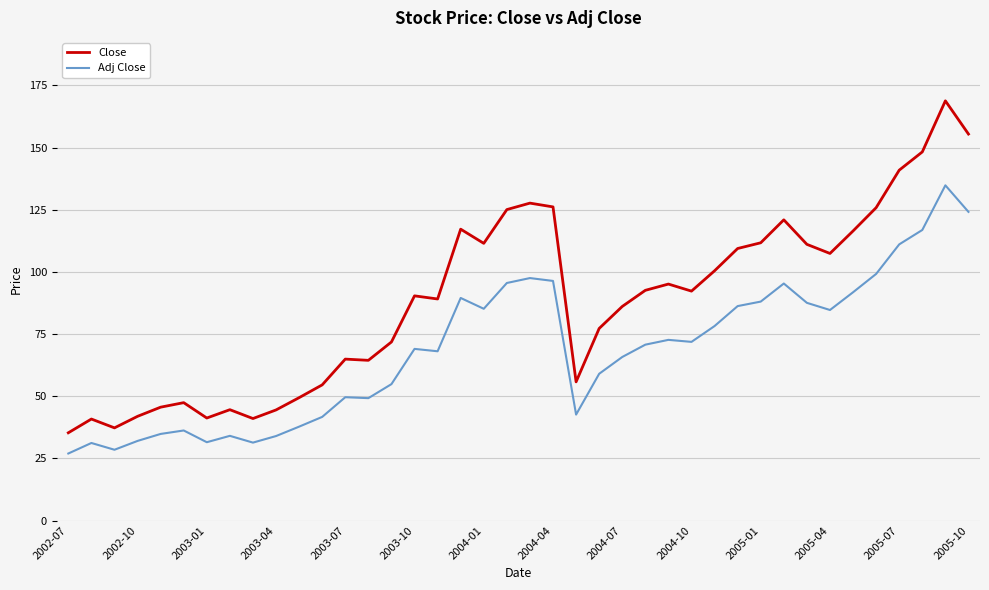

What is the maximum value shown in the chart?

168.8